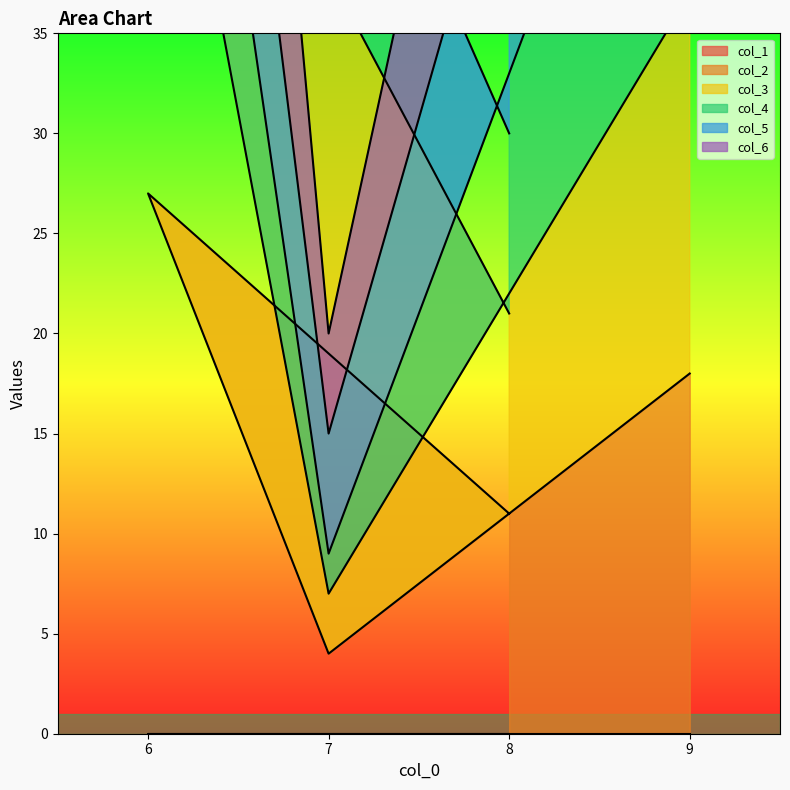

Is it true that col_6 equals 103 at 9?

True